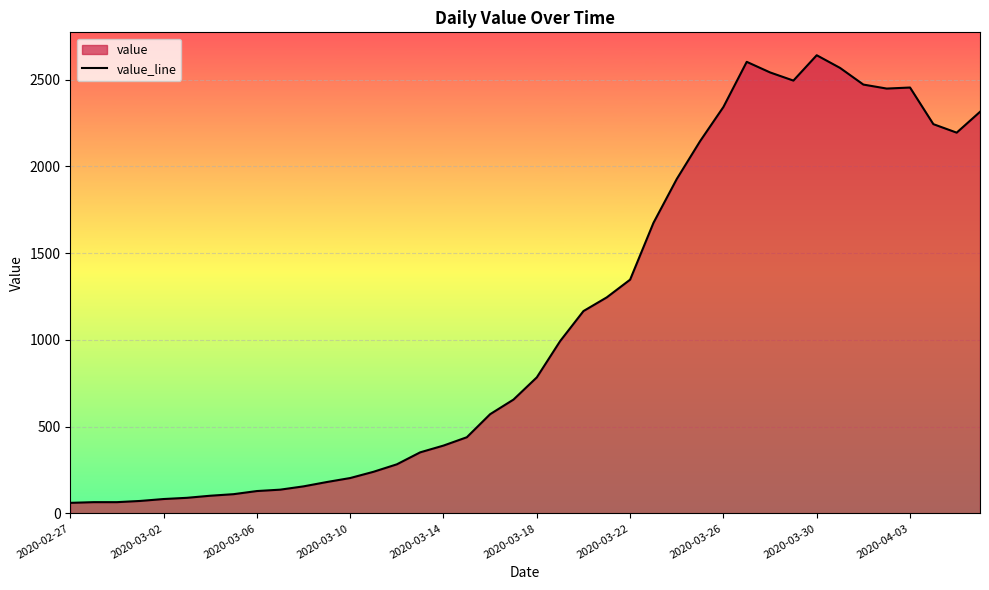

Does the chart display data point markers on the line(s)?

No